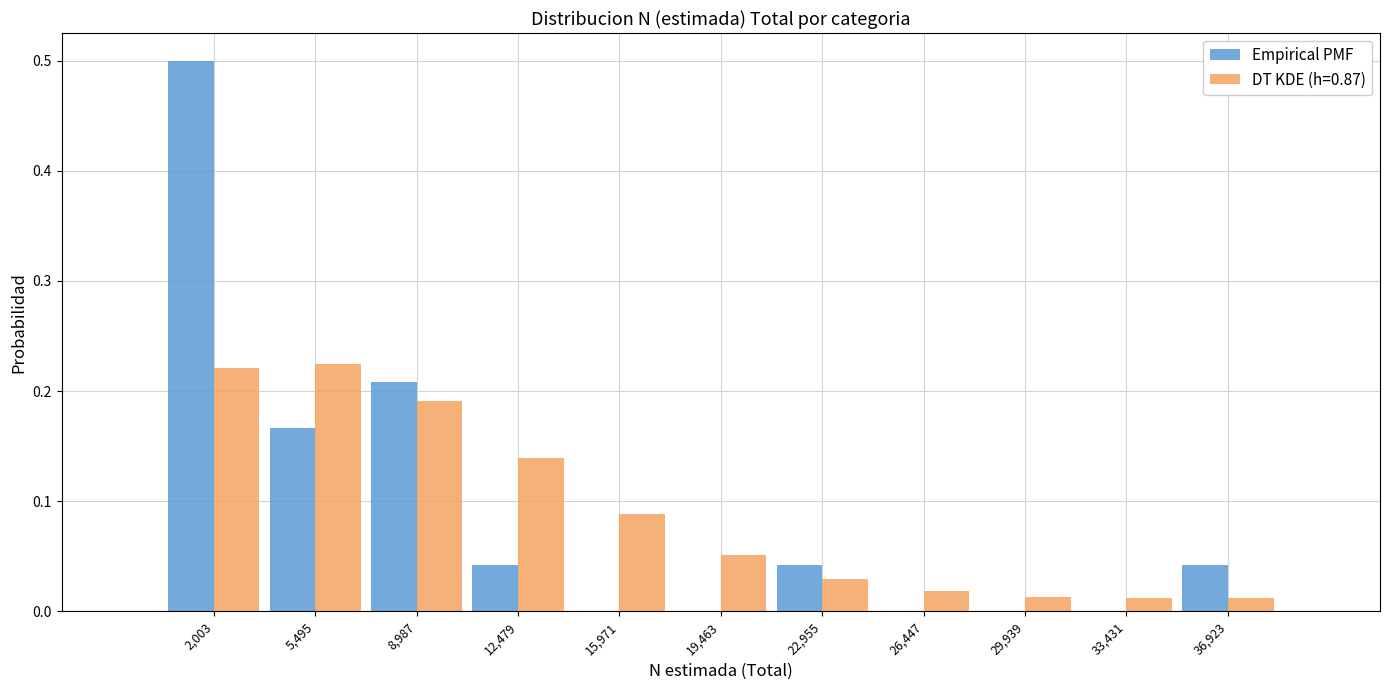

Reading left to right, transcribe this chart: for each range on the x-axis, give the height of each series' bar. Neither the bar edges nor the heights are printed on the chart, so give them approximately, as read against the axes.

500 to 3500: Empirical PMF=0.50	DT KDE (h=0.87)=0.22
3500 to 7000: Empirical PMF=0.17	DT KDE (h=0.87)=0.22
7000 to 10500: Empirical PMF=0.21	DT KDE (h=0.87)=0.19
10500 to 14000: Empirical PMF=0.04	DT KDE (h=0.87)=0.14
14000 to 17500: Empirical PMF=0	DT KDE (h=0.87)=0.09
17500 to 21000: Empirical PMF=0	DT KDE (h=0.87)=0.05
21000 to 24500: Empirical PMF=0.04	DT KDE (h=0.87)=0.03
24500 to 28000: Empirical PMF=0	DT KDE (h=0.87)=0.02
28000 to 31500: Empirical PMF=0	DT KDE (h=0.87)=0.01
31500 to 35000: Empirical PMF=0	DT KDE (h=0.87)=0.01
35000 to 38500: Empirical PMF=0.04	DT KDE (h=0.87)=0.01